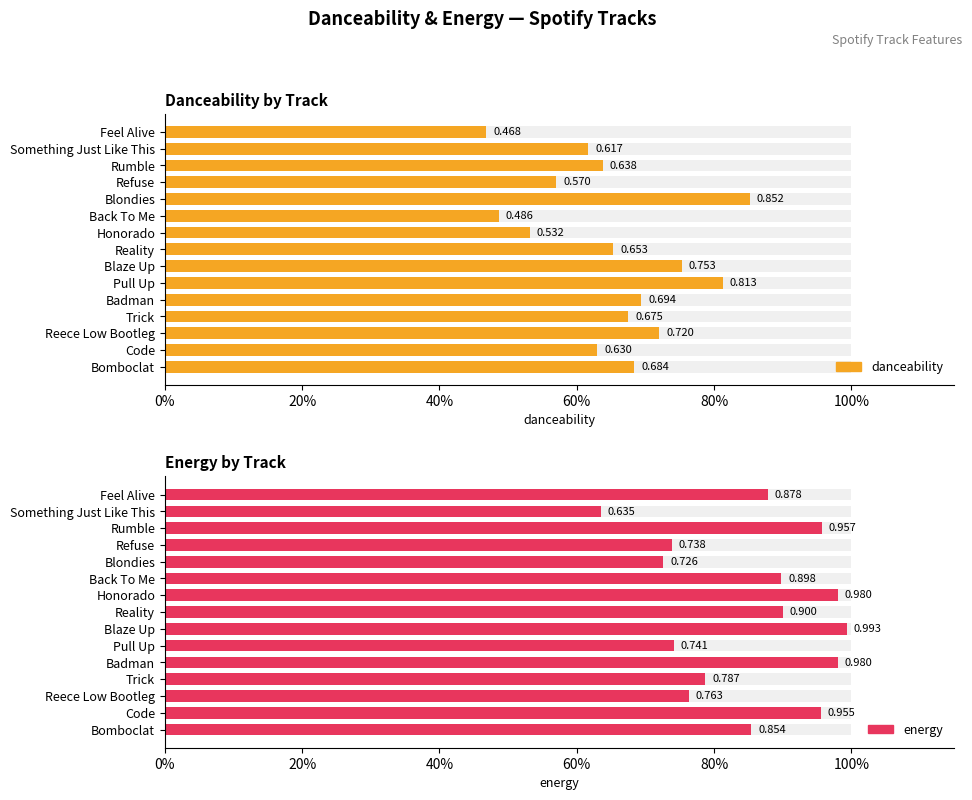

Does the chart contain stacked bars?

No